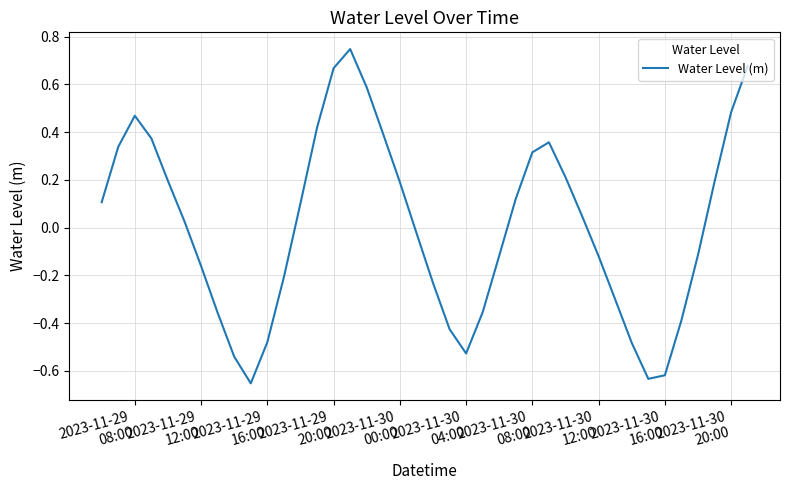

Reading left to right, list all the values displayed in this chart.

0.1	0.3	0.5	0.4	0.2	0.0	-0.2	-0.4	-0.5	-0.7	-0.5	-0.2	0.1	0.4	0.7	0.7	0.6	0.4	0.2	-0.0	-0.2	-0.4	-0.5	-0.4	-0.1	0.1	0.3	0.4	0.2	0.0	-0.1	-0.3	-0.5	-0.6	-0.6	-0.4	-0.1	0.2	0.5	0.7